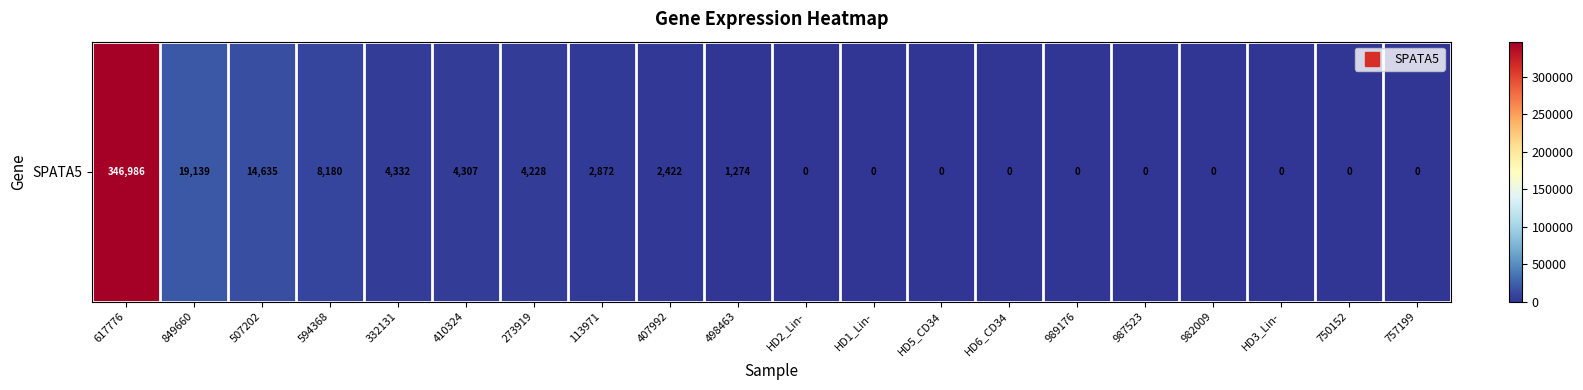

How many data points are above 1274?

9